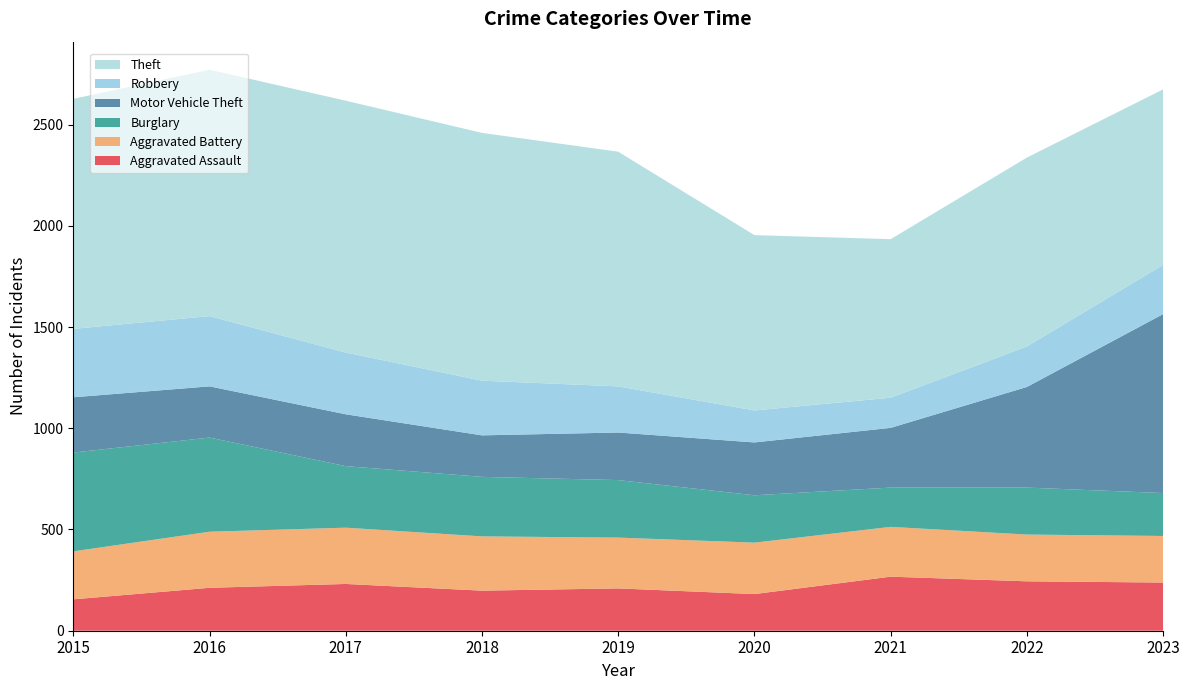

Reading left to right, what are all the values shown in this chart?

Aggravated Assault: 155	212	231	198	209	181	267	244	238
Aggravated Battery: 237	277	278	268	251	254	246	231	230
Burglary: 488	465	304	294	284	234	194	232	212
Motor Vehicle Theft: 273	253	256	205	235	261	295	497	884
Robbery: 338	347	305	270	228	158	149	200	243
Theft: 1136	1217	1244	1224	1159	866	783	933	867